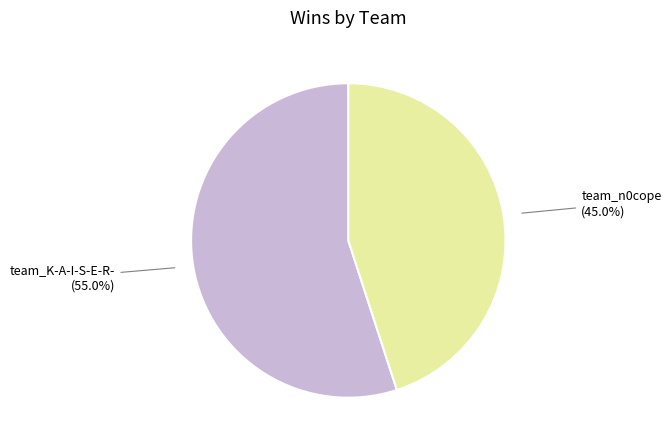

Is there a majority slice in this chart?

Yes